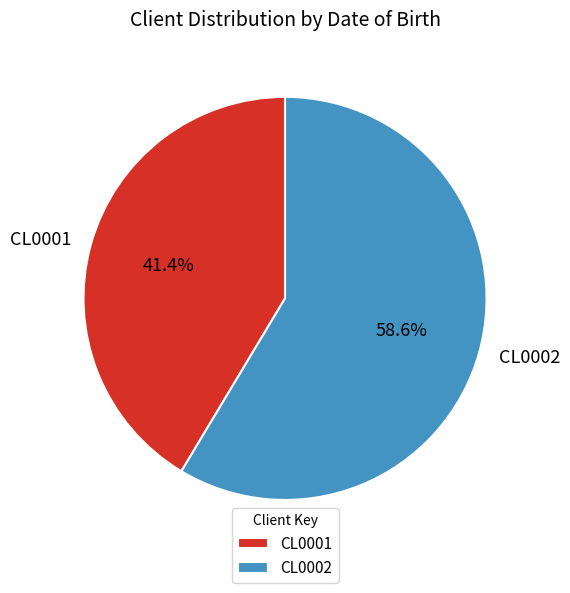

True or false: CL0001 accounts for 41% of the total.

True